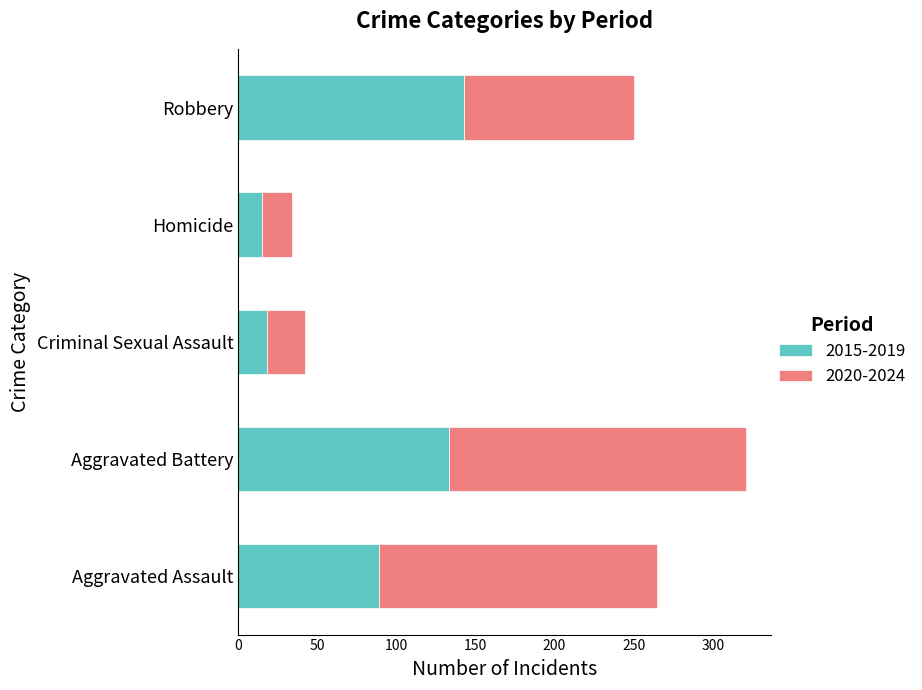

What is the difference between the 2015-2019 values at Homicide and Aggravated Assault?

74